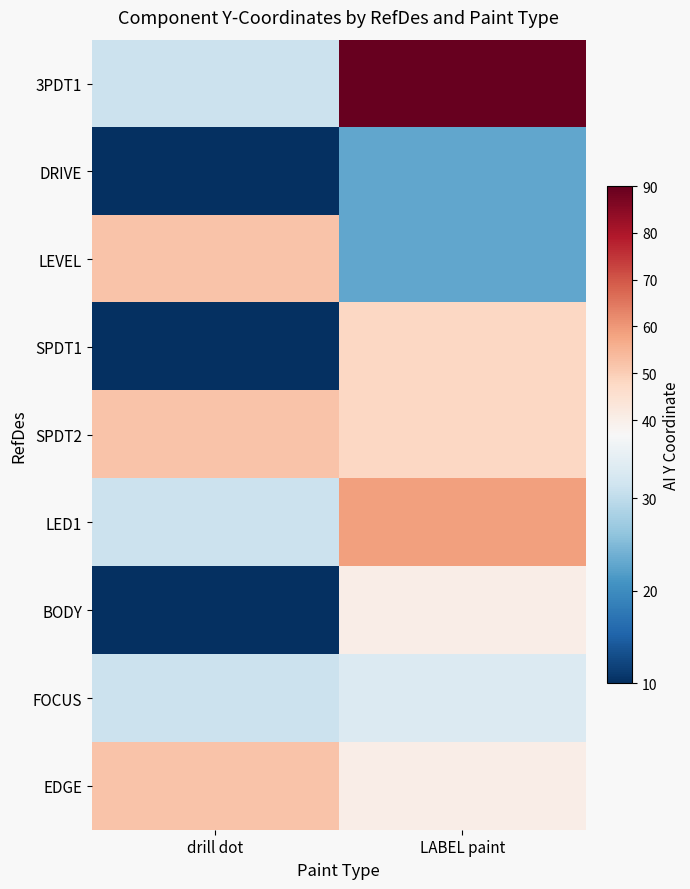

What is the difference between the highest and lowest values at LABEL paint?

67.0